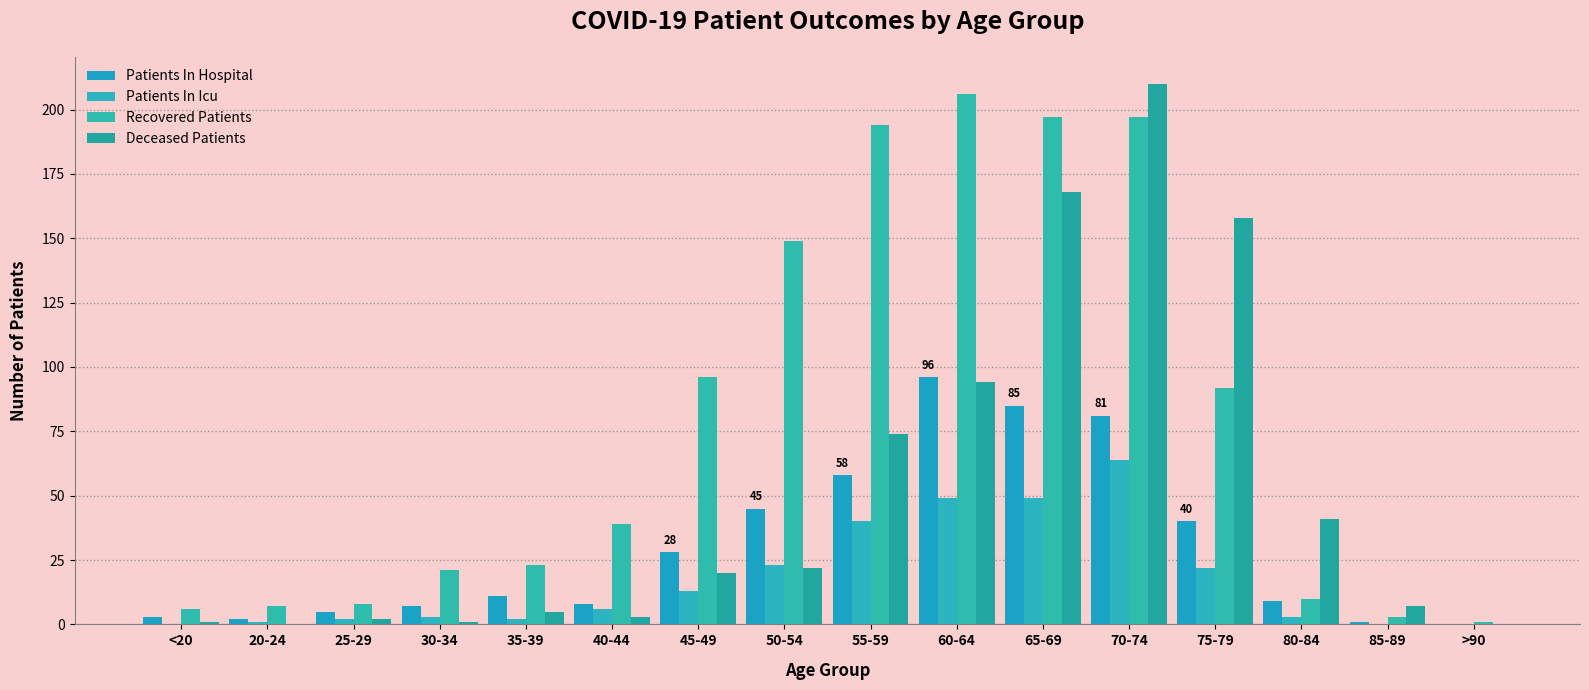

How many groups of bars are there?

16